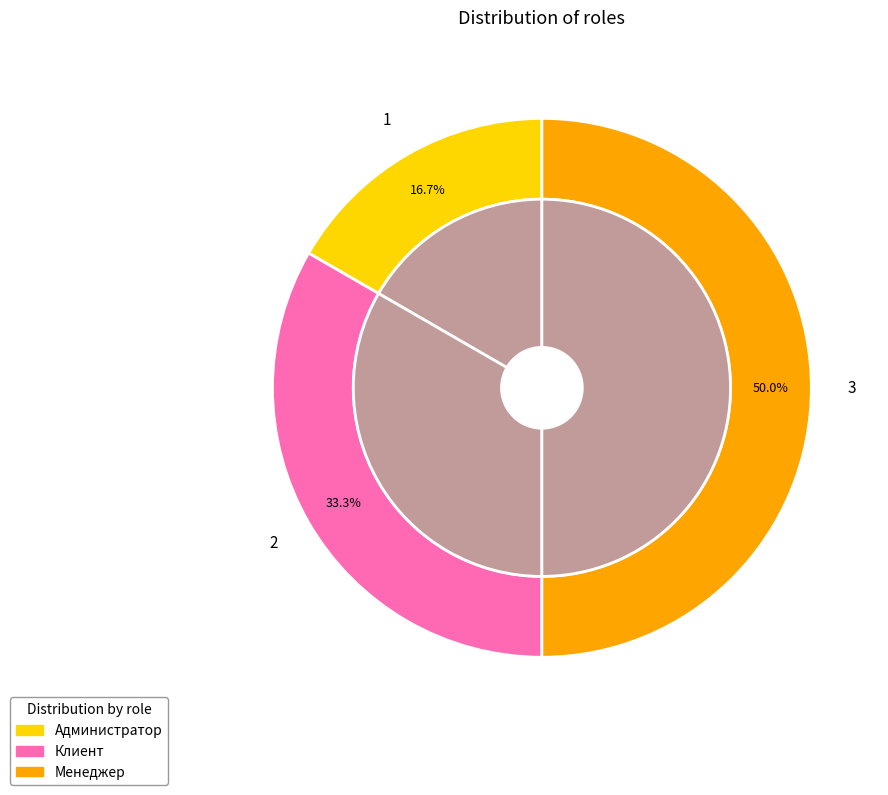

Rank the categories by value from highest to lowest.

Менеджер, Клиент, Администратор